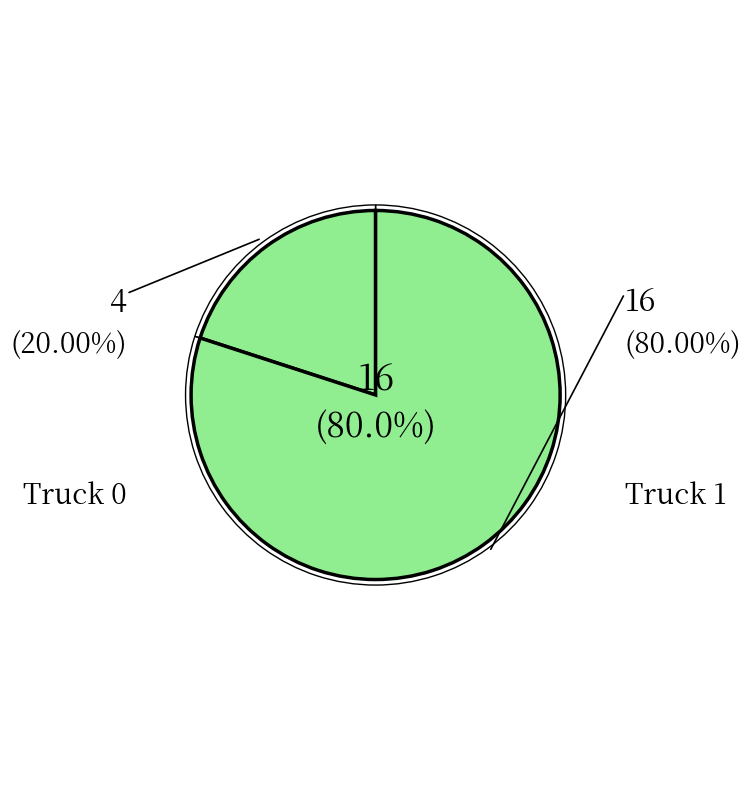

What percentage is NOT represented by Truck 1?

20.0%